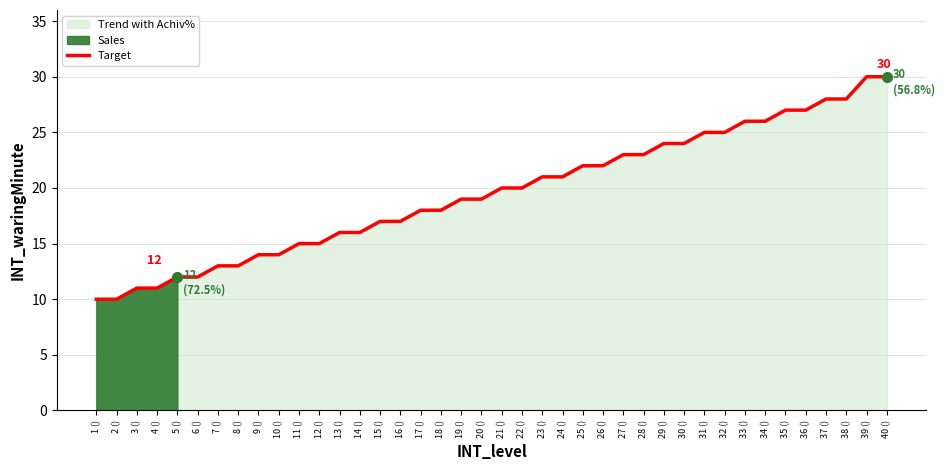

Rank the categories by value from highest to lowest.

39 (), 40 (), 37 (), 38 (), 35 (), 36 (), 33 (), 34 (), 31 (), 32 (), 29 (), 30 (), 27 (), 28 (), 25 (), 26 (), 23 (), 24 (), 21 (), 22 (), 19 (), 20 (), 17 (), 18 (), 15 (), 16 (), 13 (), 14 (), 11 (), 12 (), 9 (), 10 (), 7 (), 8 (), 5 (), 6 (), 3 (), 4 (), 1 (), 2 ()